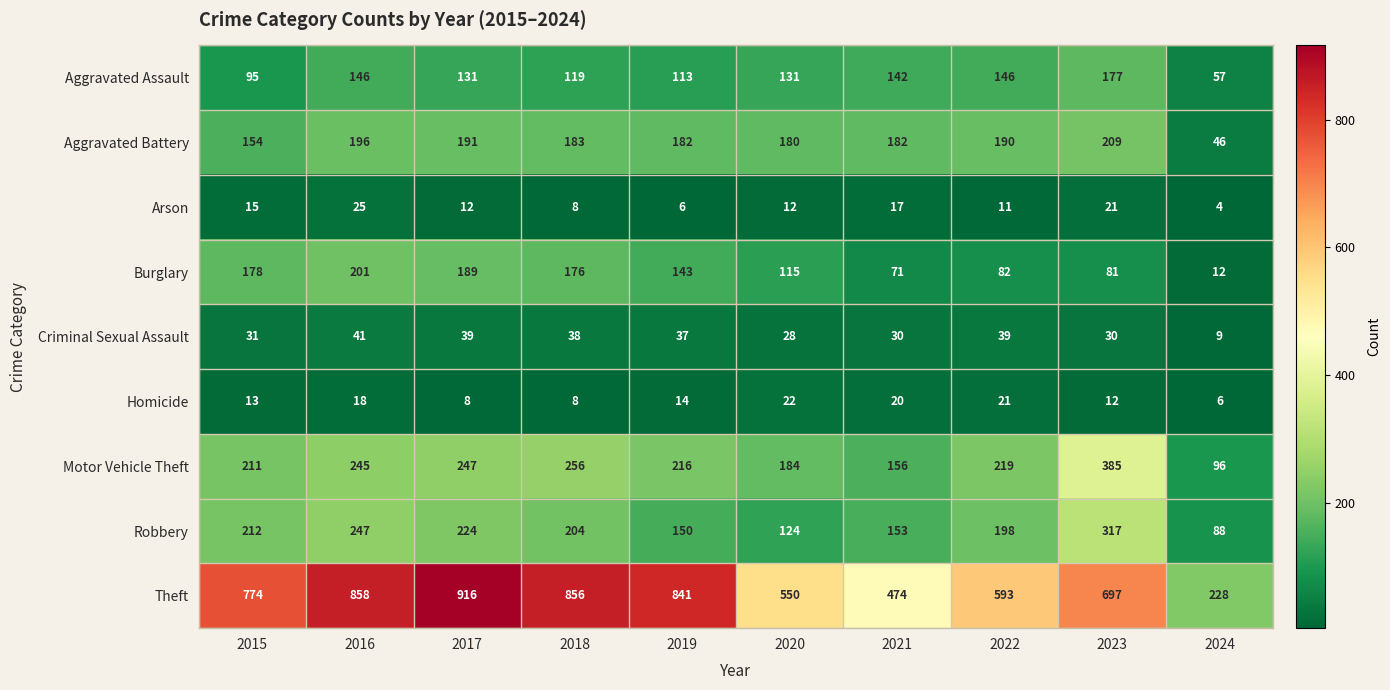

Read the Aggravated Assault value at 2015.

95